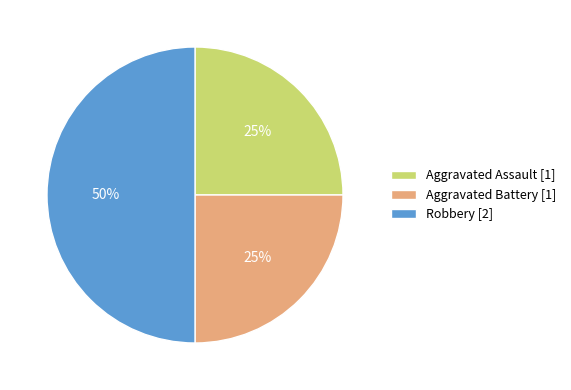

Between Robbery and Aggravated Battery, which is larger?

Robbery